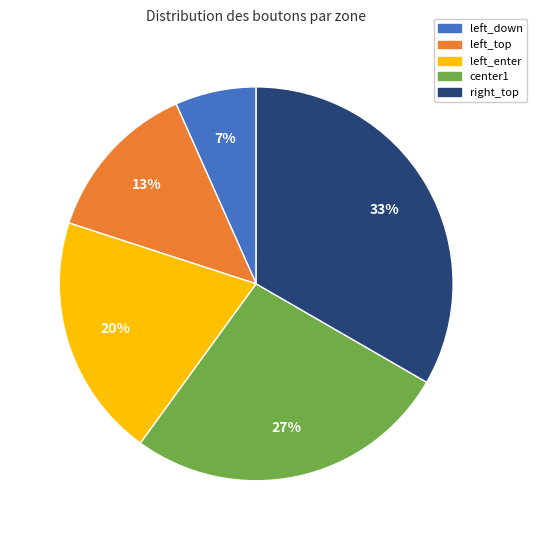

Which category has the biggest portion of the pie?

right_top